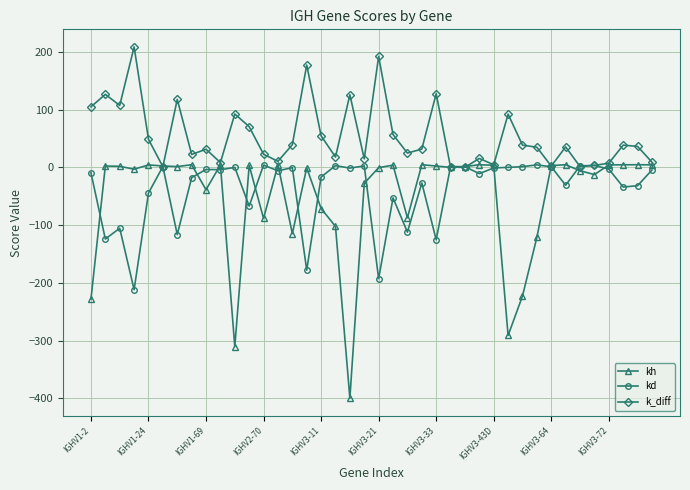

What is the value of the kd point at the 2nd from the left?

-124.1